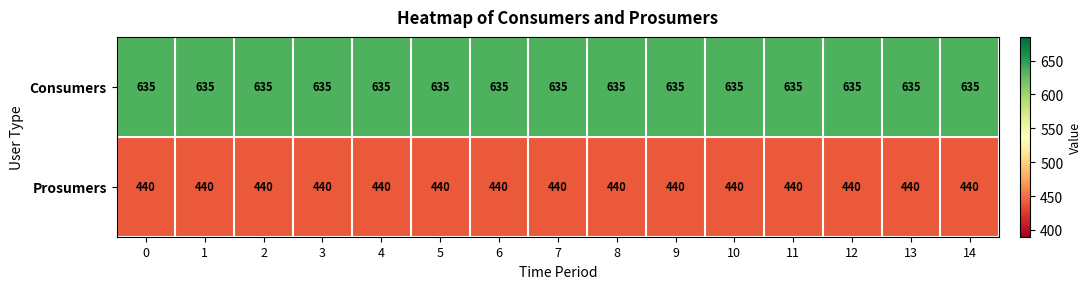

What is the approximate value of Consumers at 4?

635